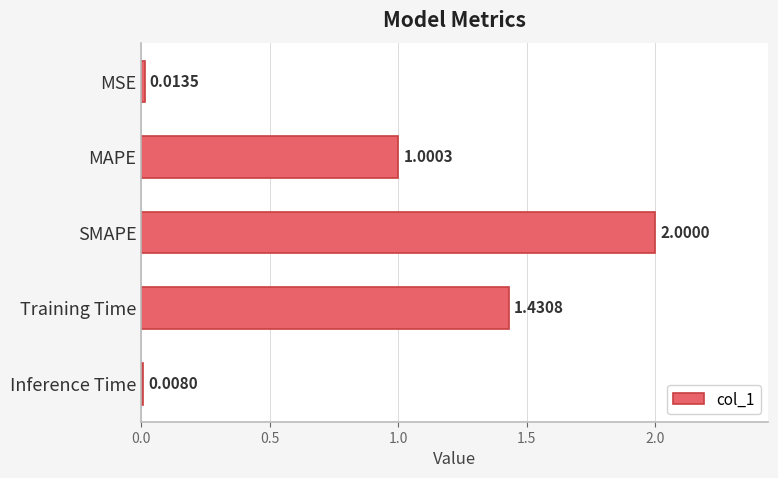

At which label is the value closest to 1?

MAPE